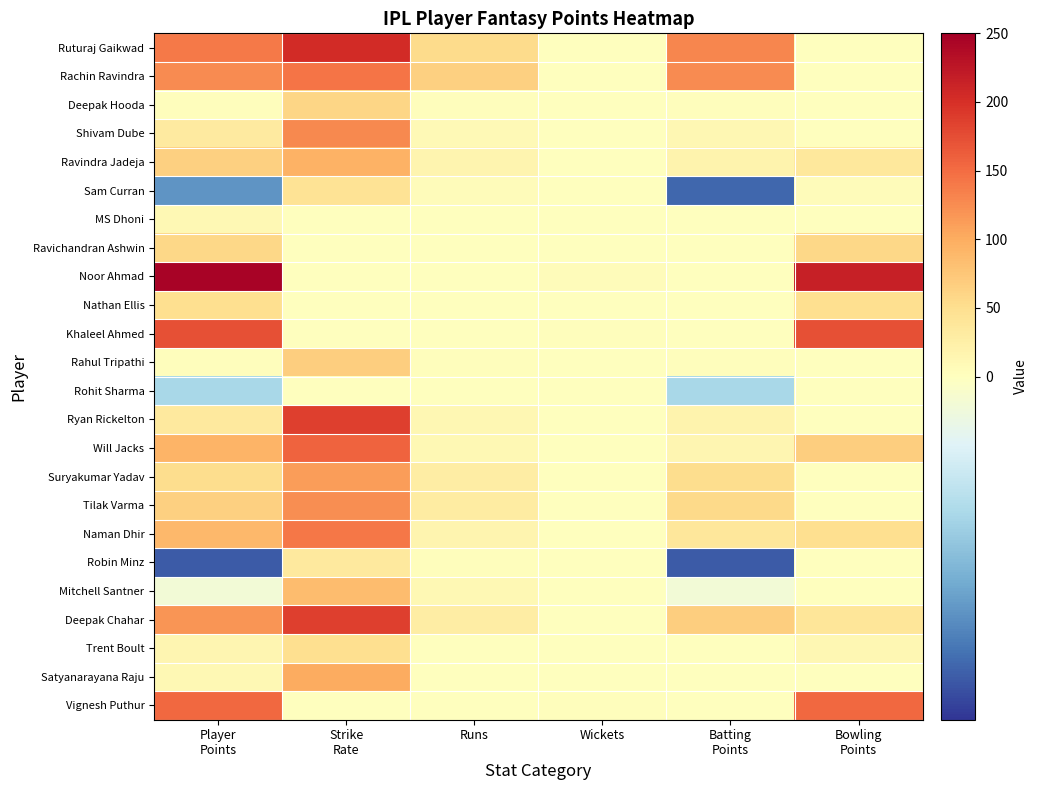

What is the greatest value displayed?

245.0